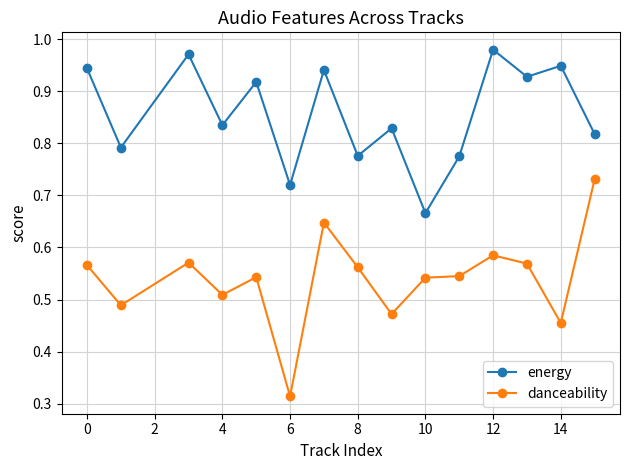

True or false: energy and danceability intersect in this chart.

False